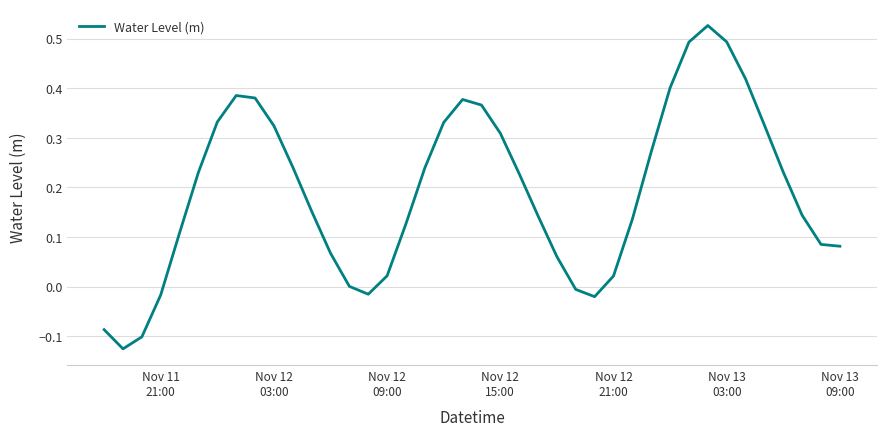

What is the difference between the maximum and minimum values?

0.7